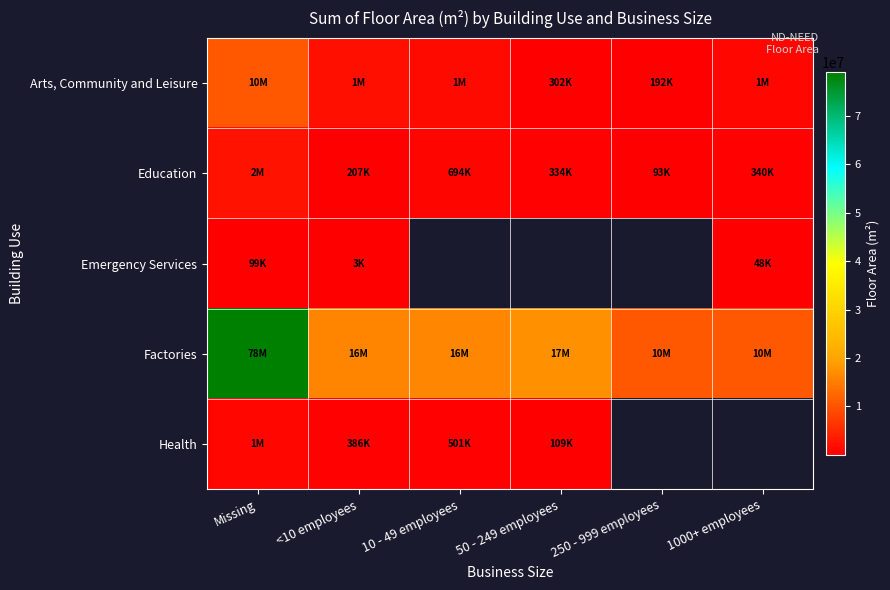

List the labels in order of Factories value, smallest first.

1000+ employees, 250 - 999 employees, <10 employees, 10 - 49 employees, 50 - 249 employees, Missing